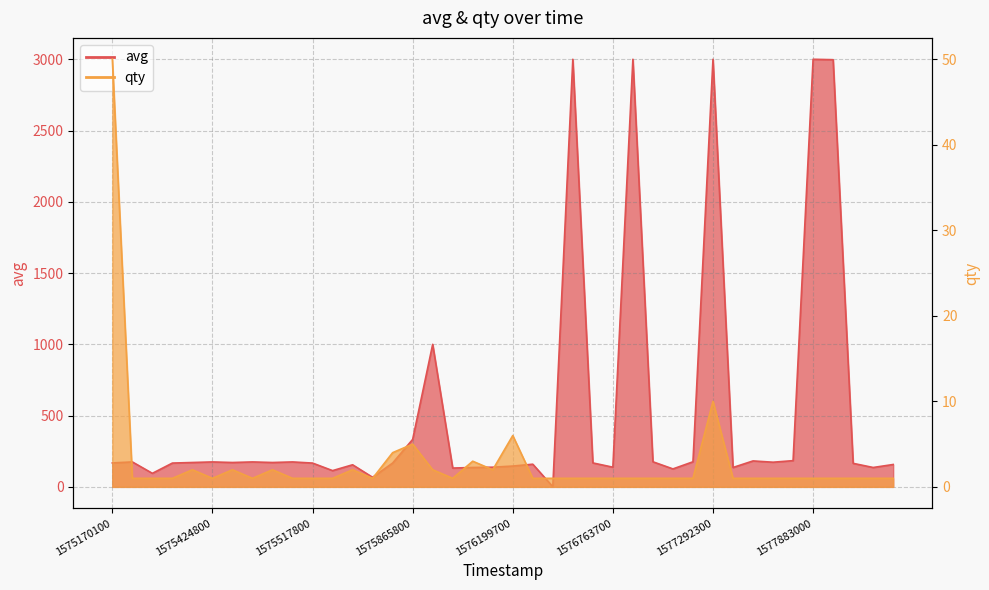

How many distinct data groups are displayed?

2